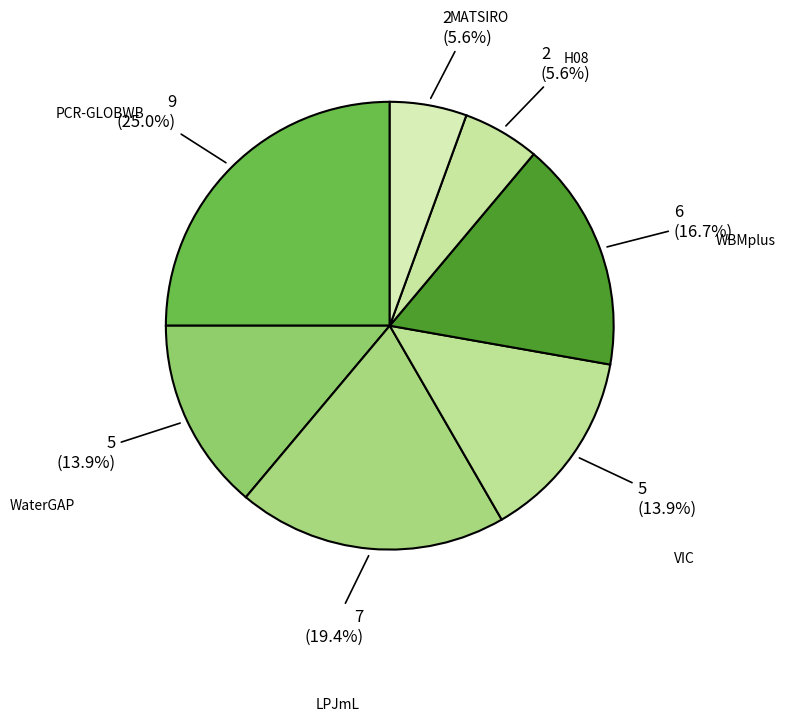

How many segments does this pie chart have?

7